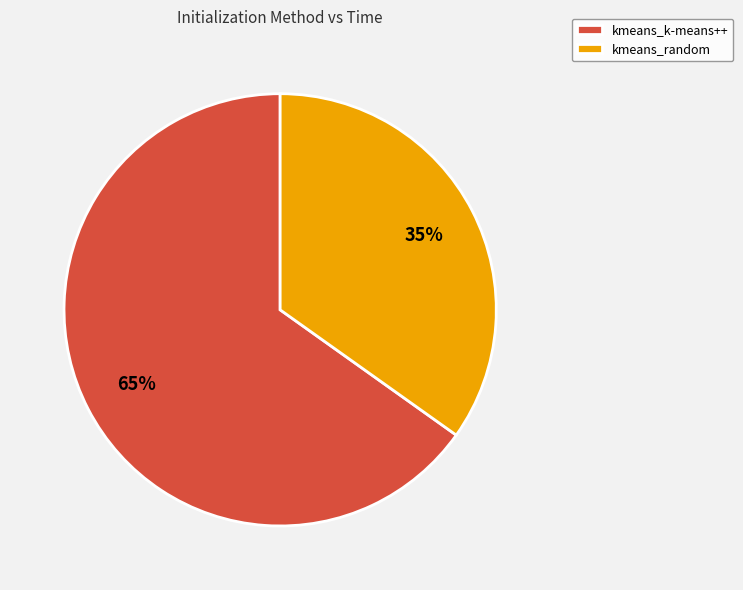

Is it true that kmeans_k-means++ is 74% of the pie?

False